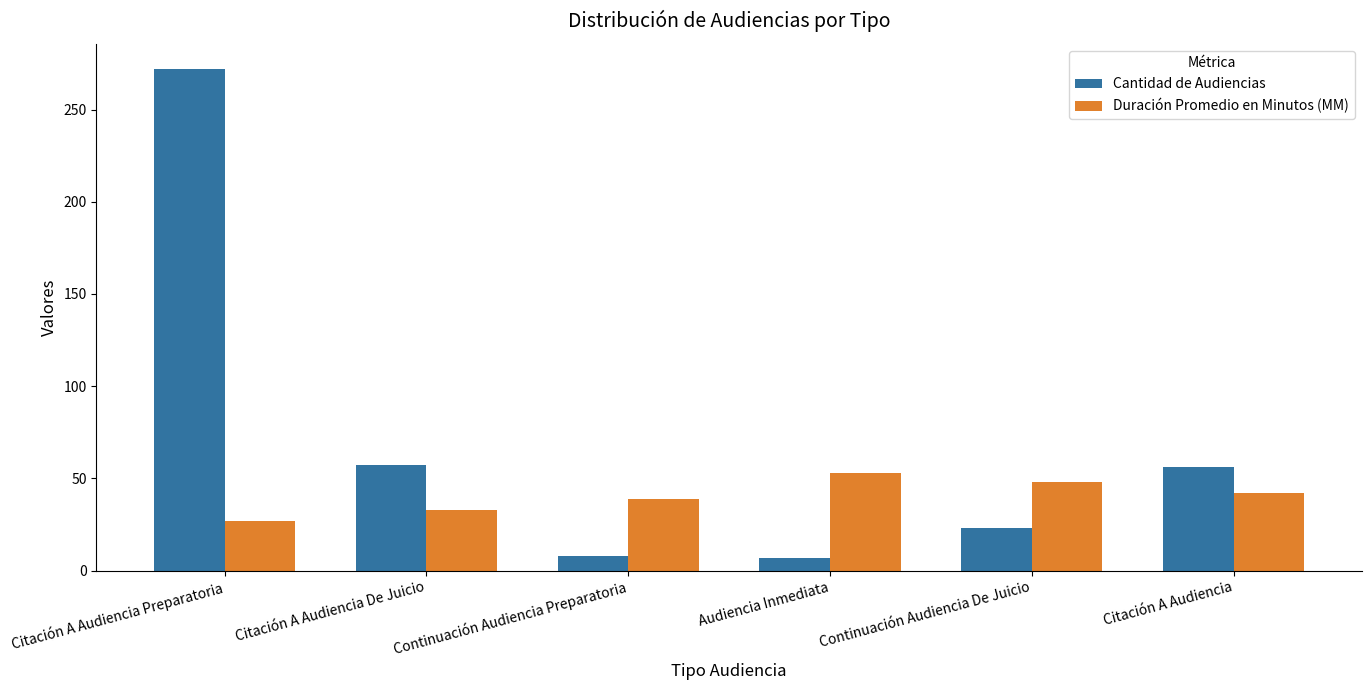

What value does the Cantidad de Audiencias series have at Citación A Audiencia, to the nearest 50?

50